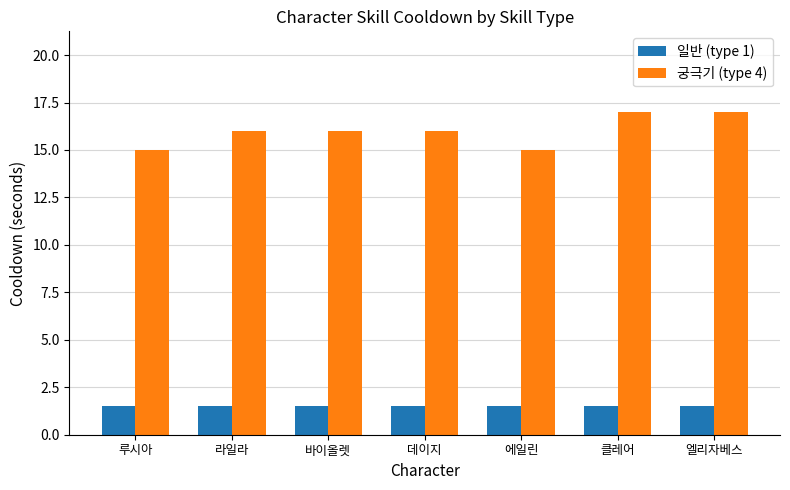

What is the maximum value for 궁극기 (type 4)?

17.0